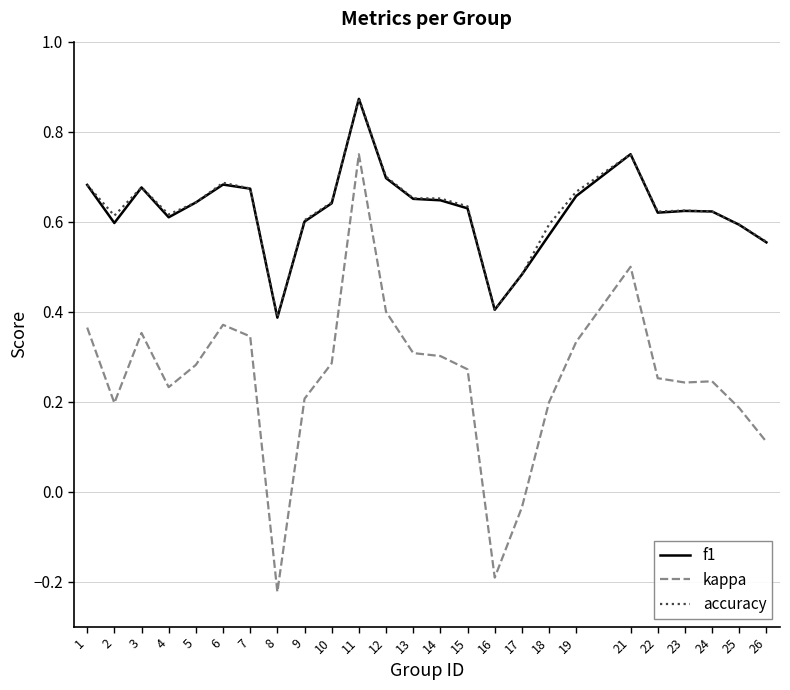

True or false: kappa and f1 intersect in this chart.

False